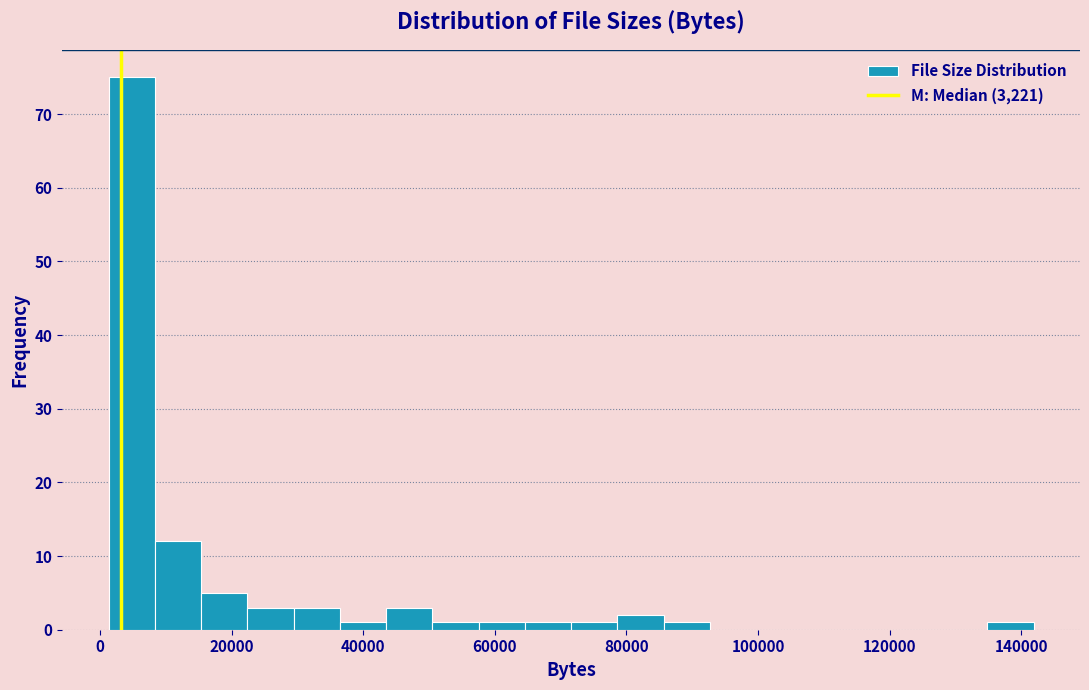

Read against the x-axis, roughly where is the centre of the tallest bar?

4000